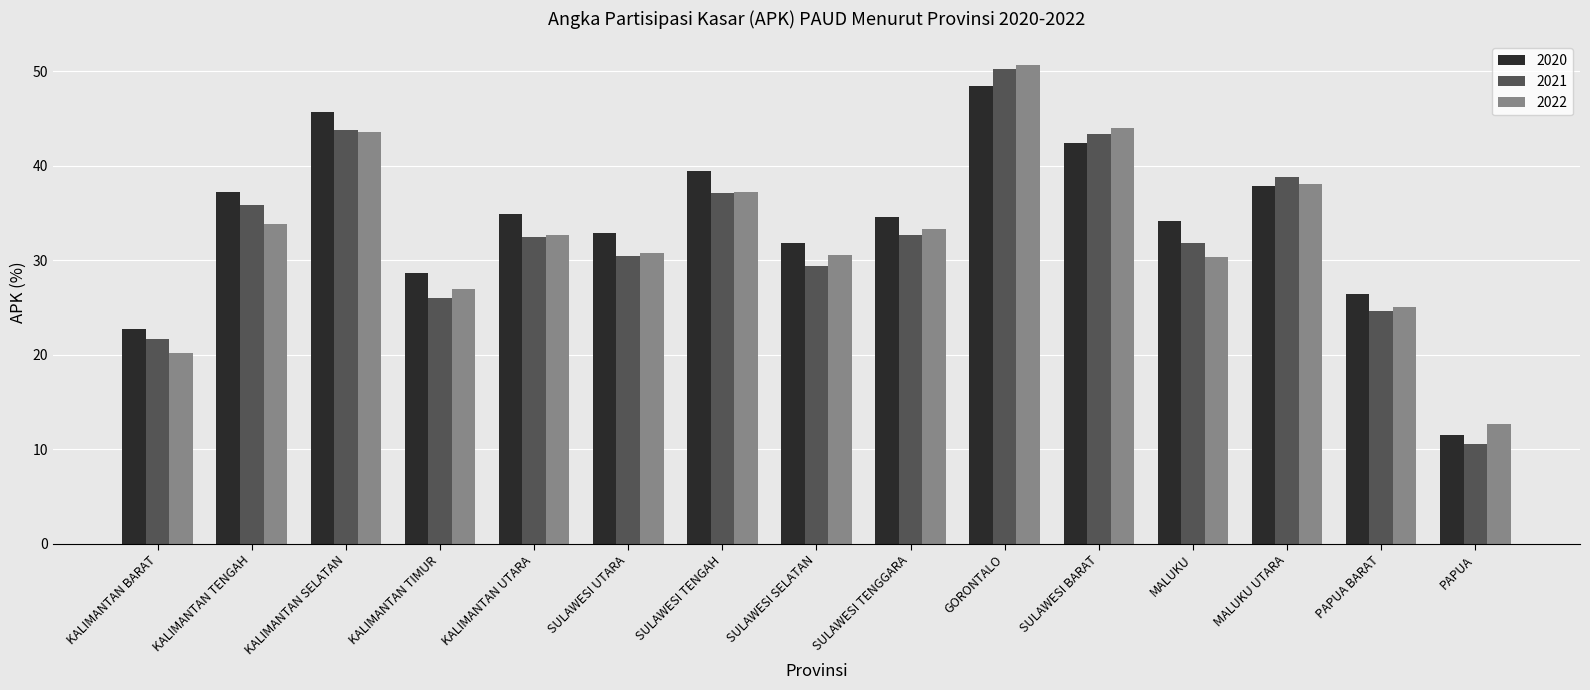

What is the difference between the 2021 values at MALUKU UTARA and SULAWESI BARAT?

4.6